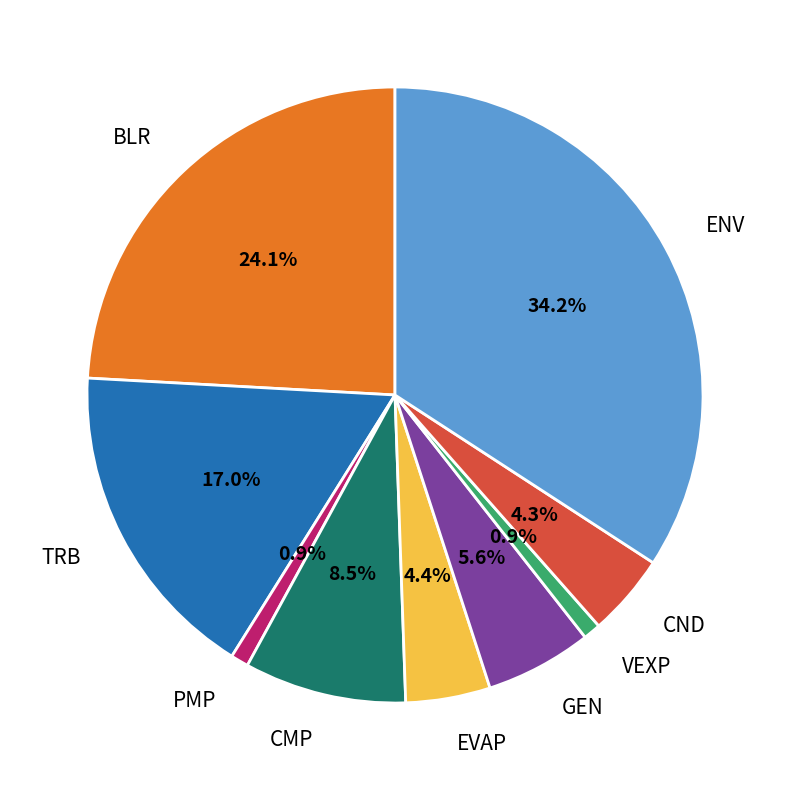

How much of the chart is everything except CMP?

91.5%